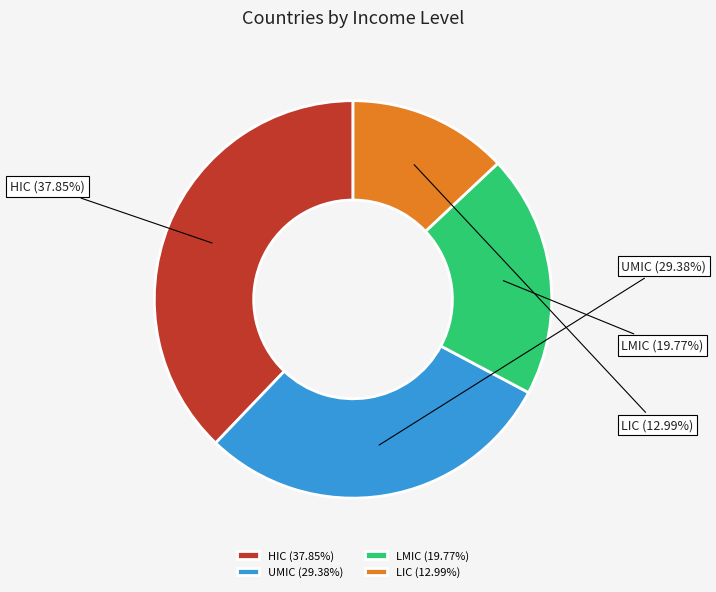

To the nearest percent, what is the difference between the UMIC and LIC slice percentages?

16%